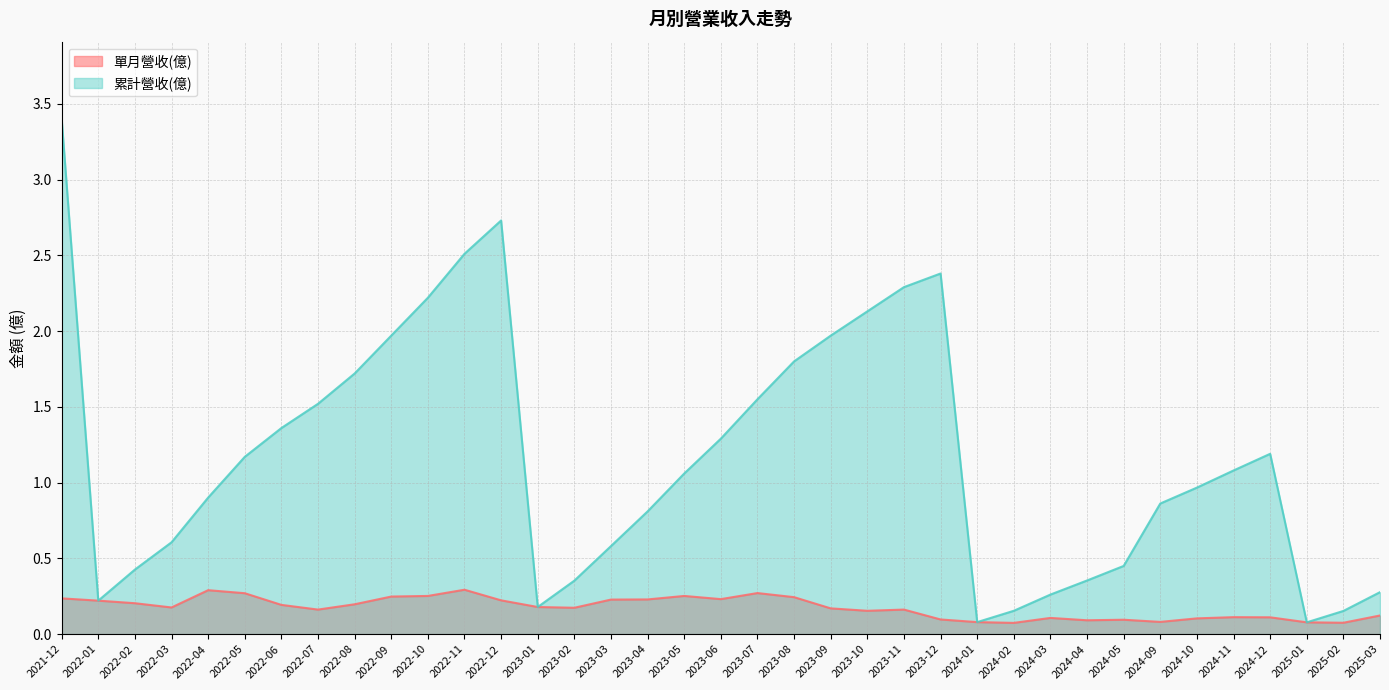

True or false: 單月營收(億) and 累計營收(億) cross at least once.

False